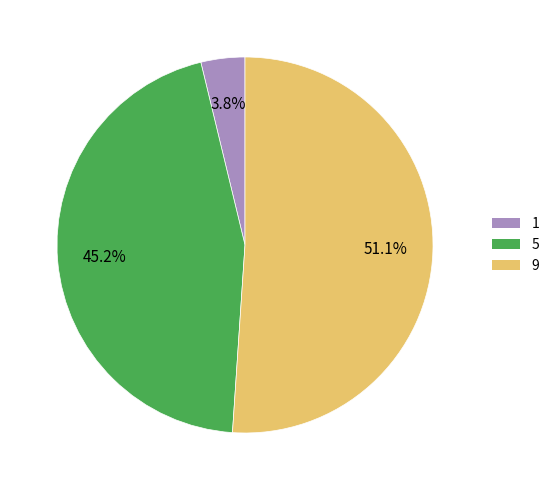

Which has a higher value, 5 or 9?

9